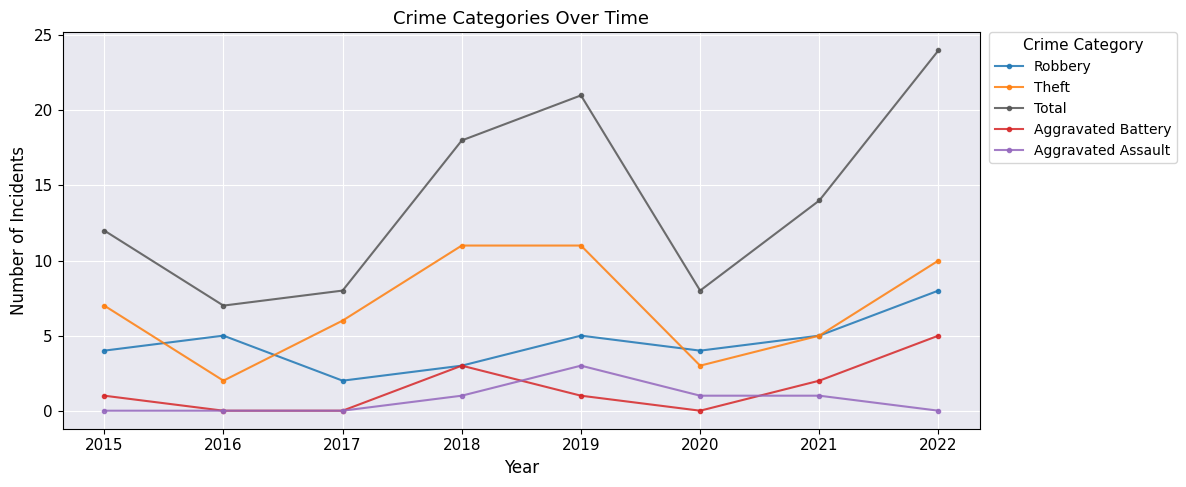

The value of Aggravated Assault at 2019 is 2. True or false?

False